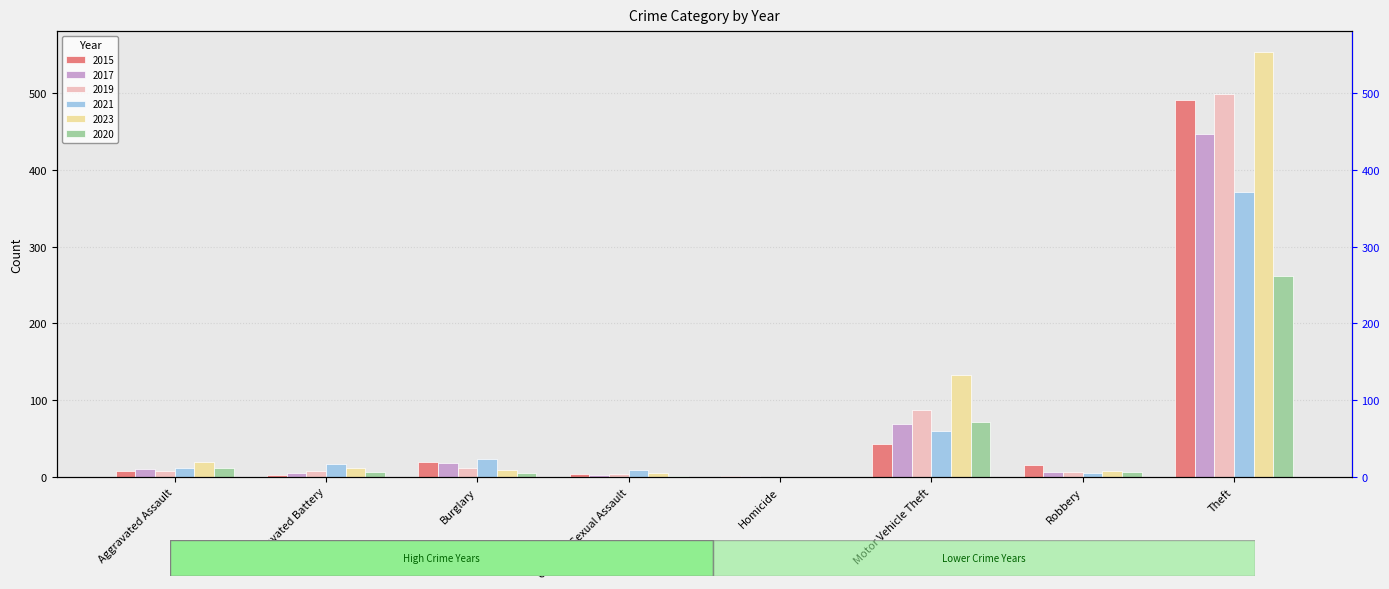

List the series in order of their peak value, lowest first.

2020, 2021, 2017, 2015, 2019, 2023